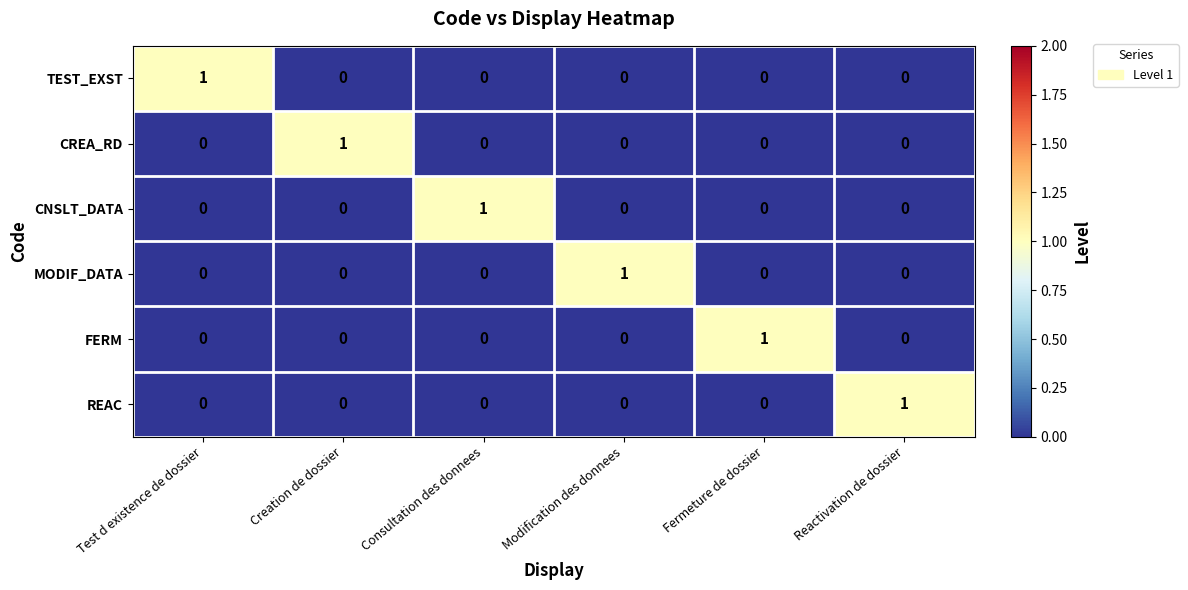

The value of REAC at Consultation des donnees is -1. True or false?

False